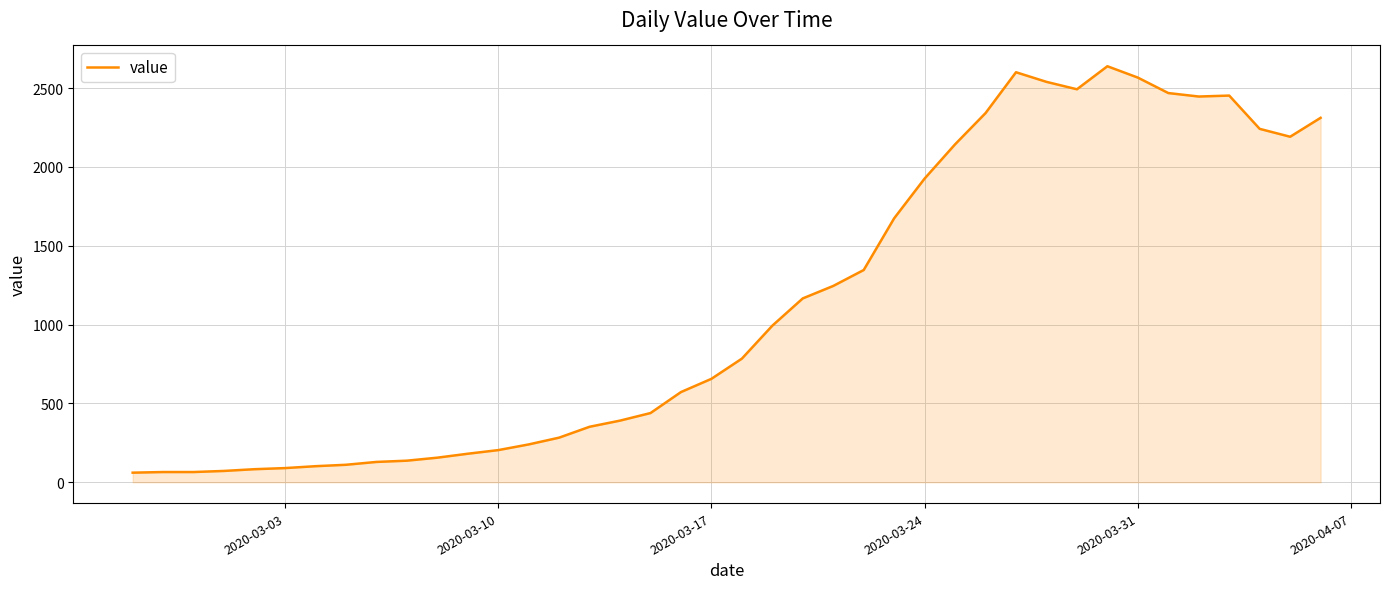

What is the difference between the maximum and minimum values?

2577